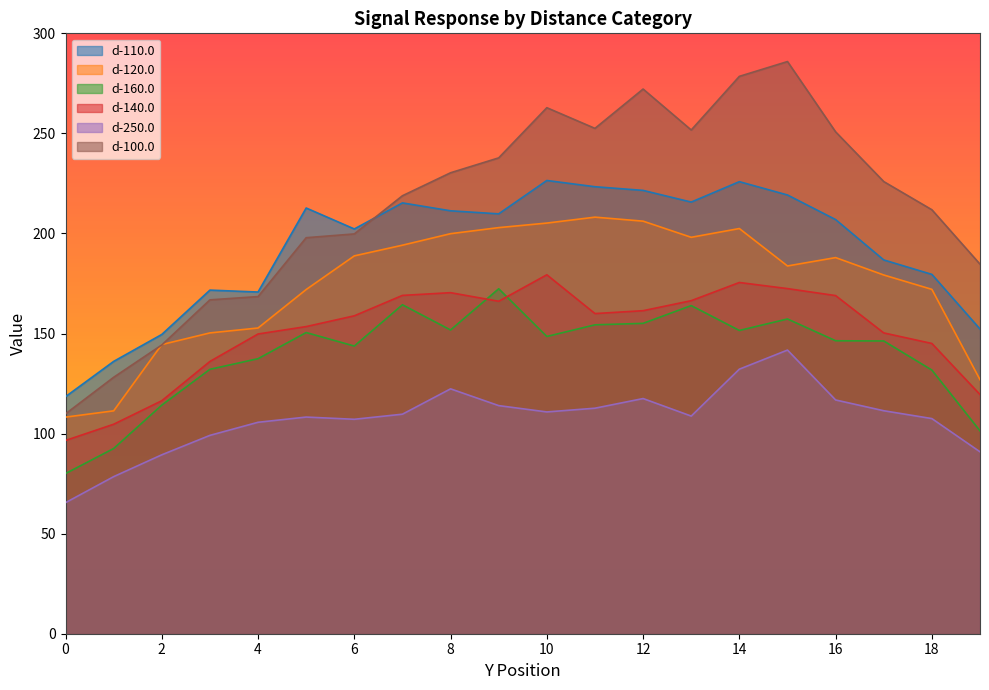

How many values in the d-100.0 series exceed 225?

10